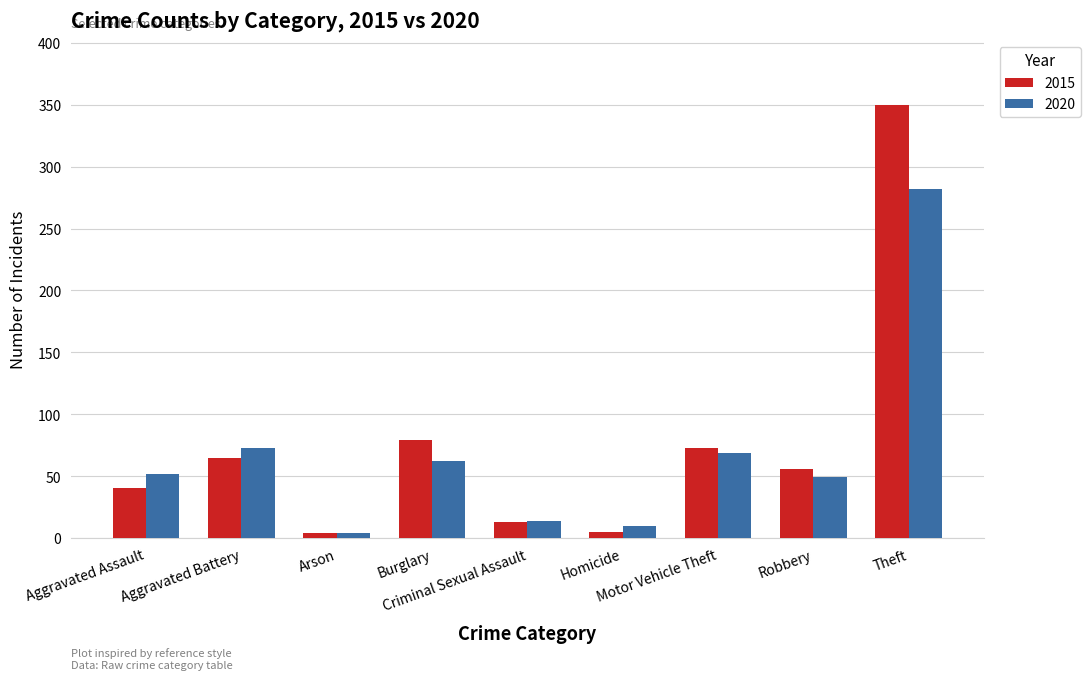

Is it true that 2015 equals 608 at Theft?

False